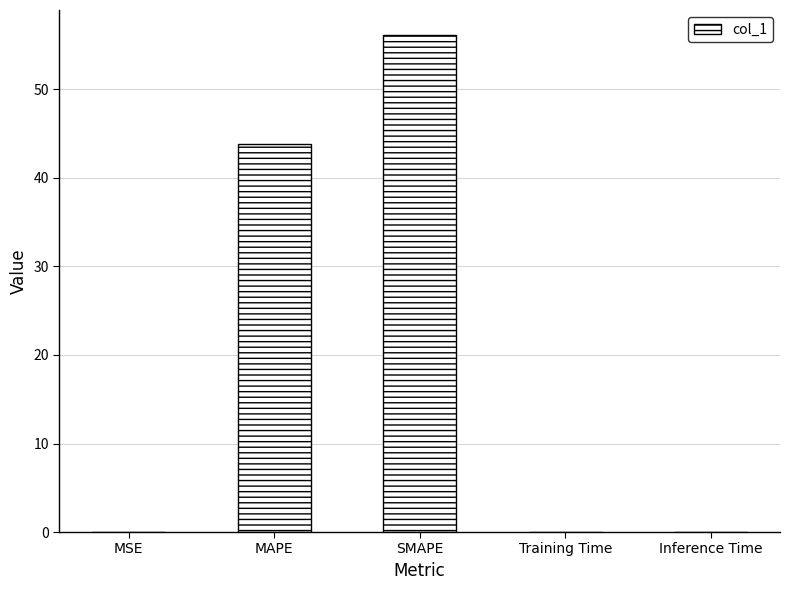

Count the number of data series in this chart.

1